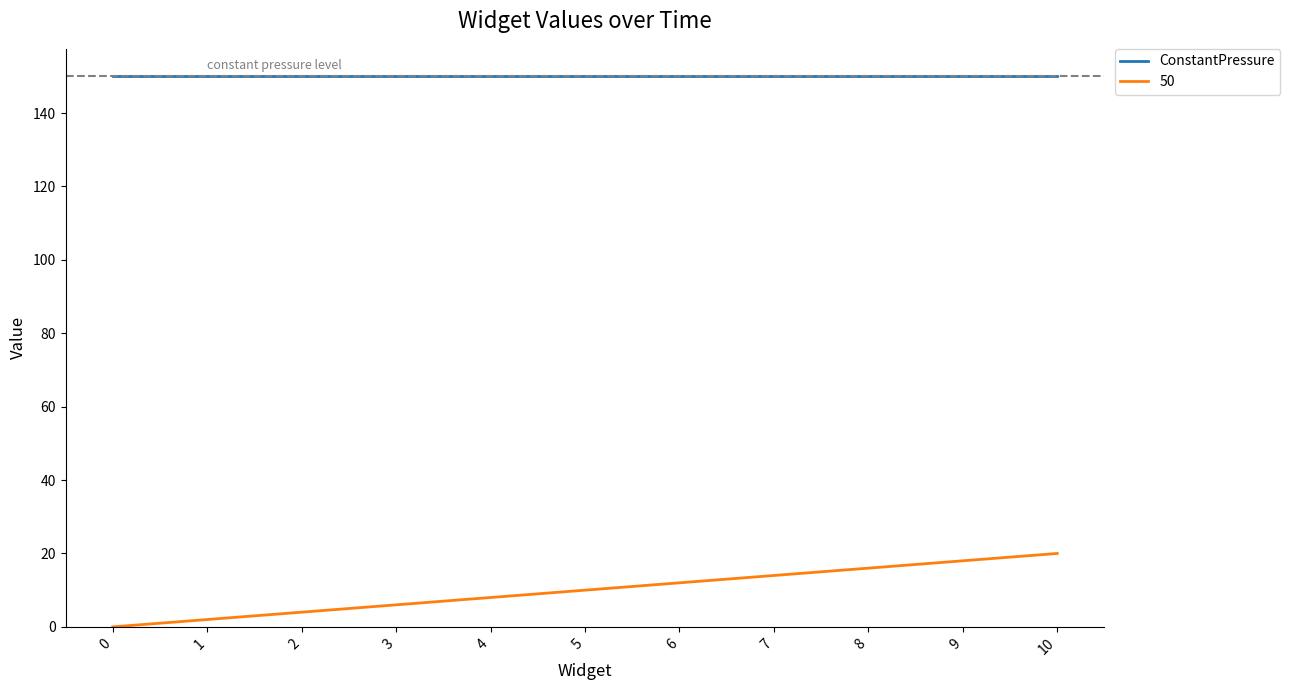

Which series has the largest total across all categories?

ConstantPressure